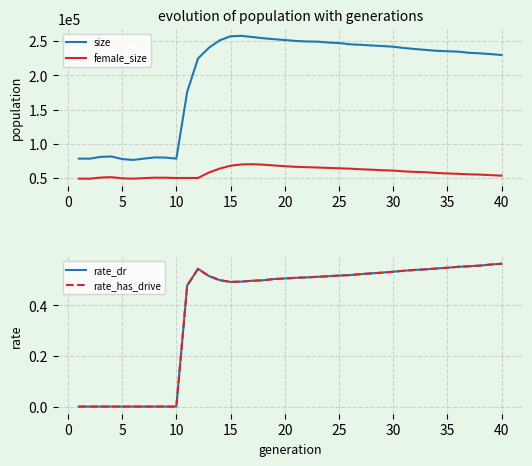

What is the lowest value of the size series?

76436